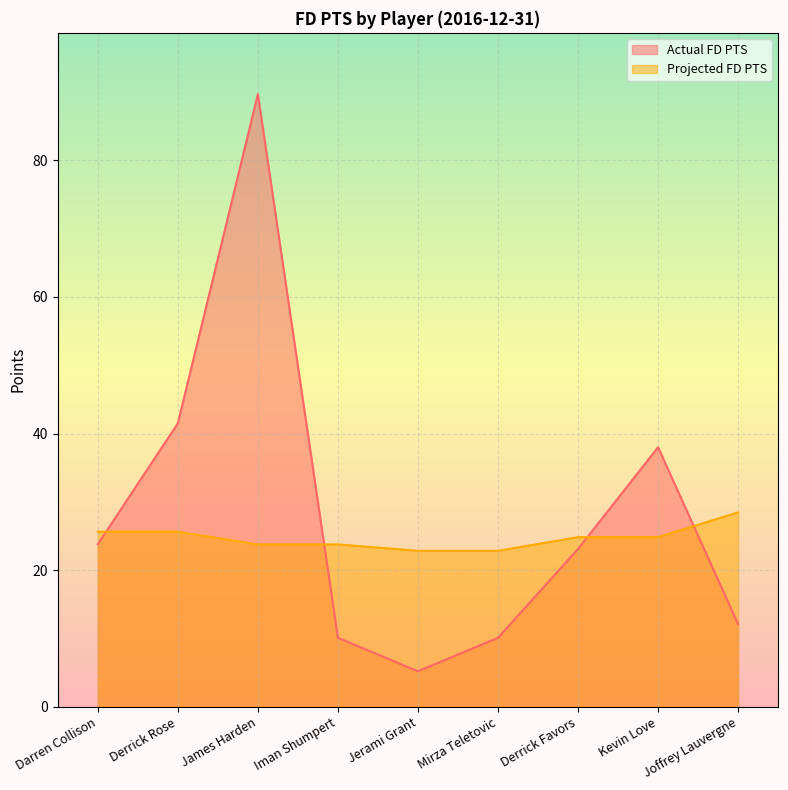

List the series in order of their overall mean, lowest first.

Projected FD PTS, Actual FD PTS